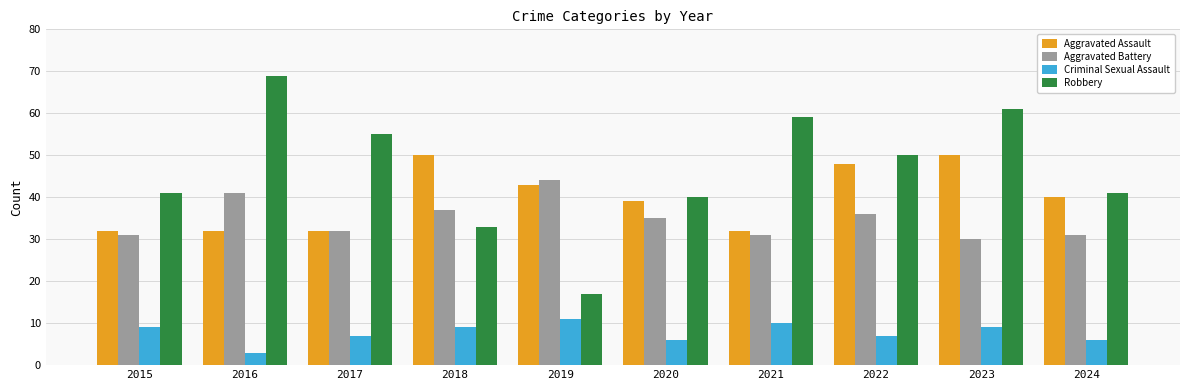

True or false: Criminal Sexual Assault has a value of 6 at 2020.

True